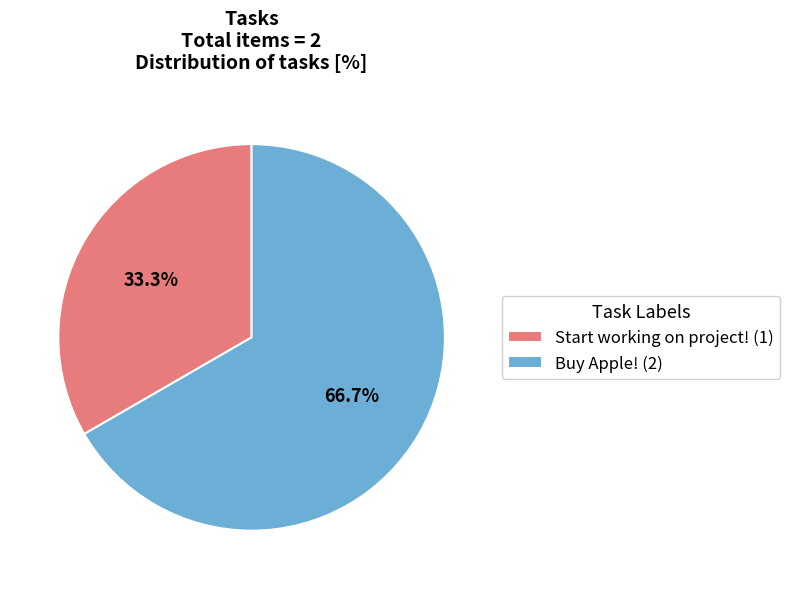

What percentage do Buy Apple! and Start working on project! together represent?

100.0%